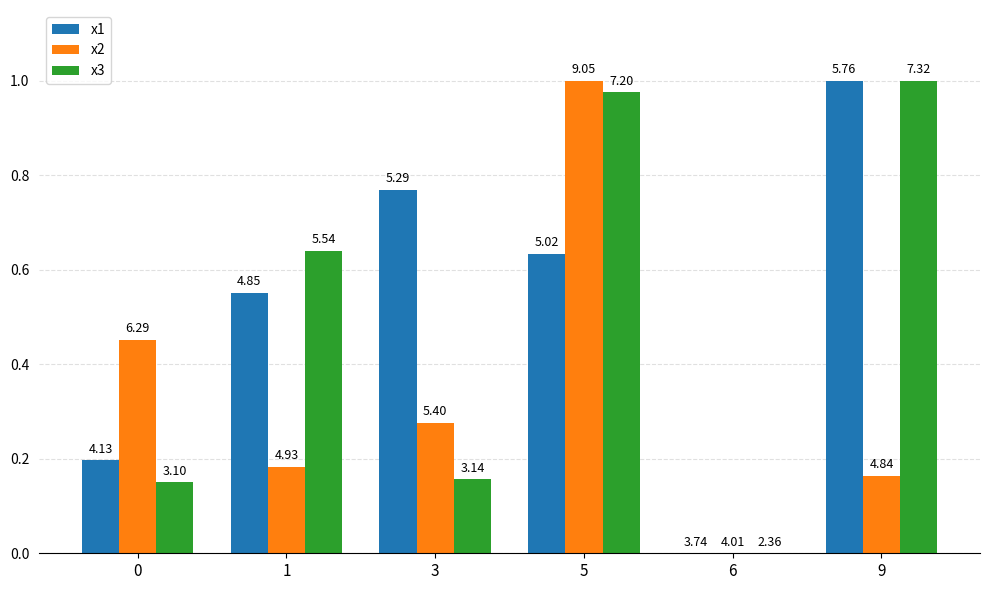

How many groups of bars are there?

6